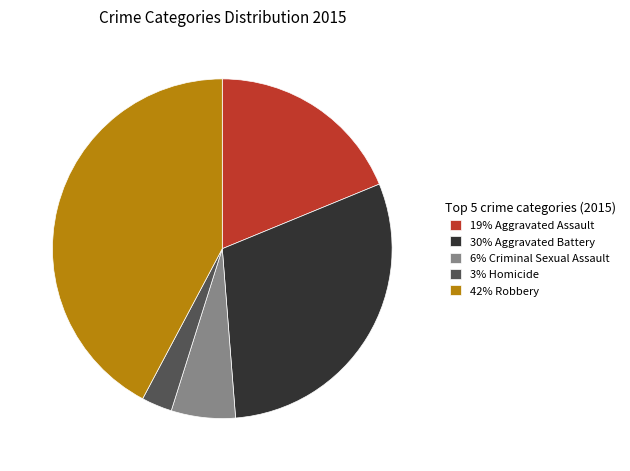

Rank the categories by value from highest to lowest.

42% Robbery, 30% Aggravated Battery, 19% Aggravated Assault, 6% Criminal Sexual Assault, 3% Homicide